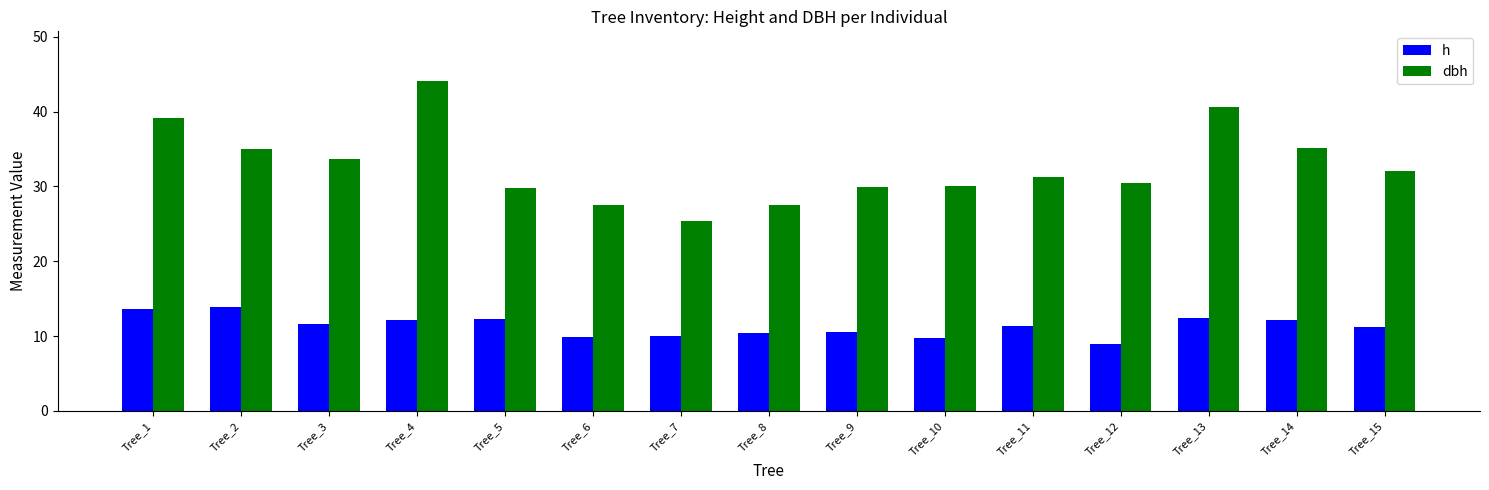

List the series in order of their overall mean, lowest first.

h, dbh